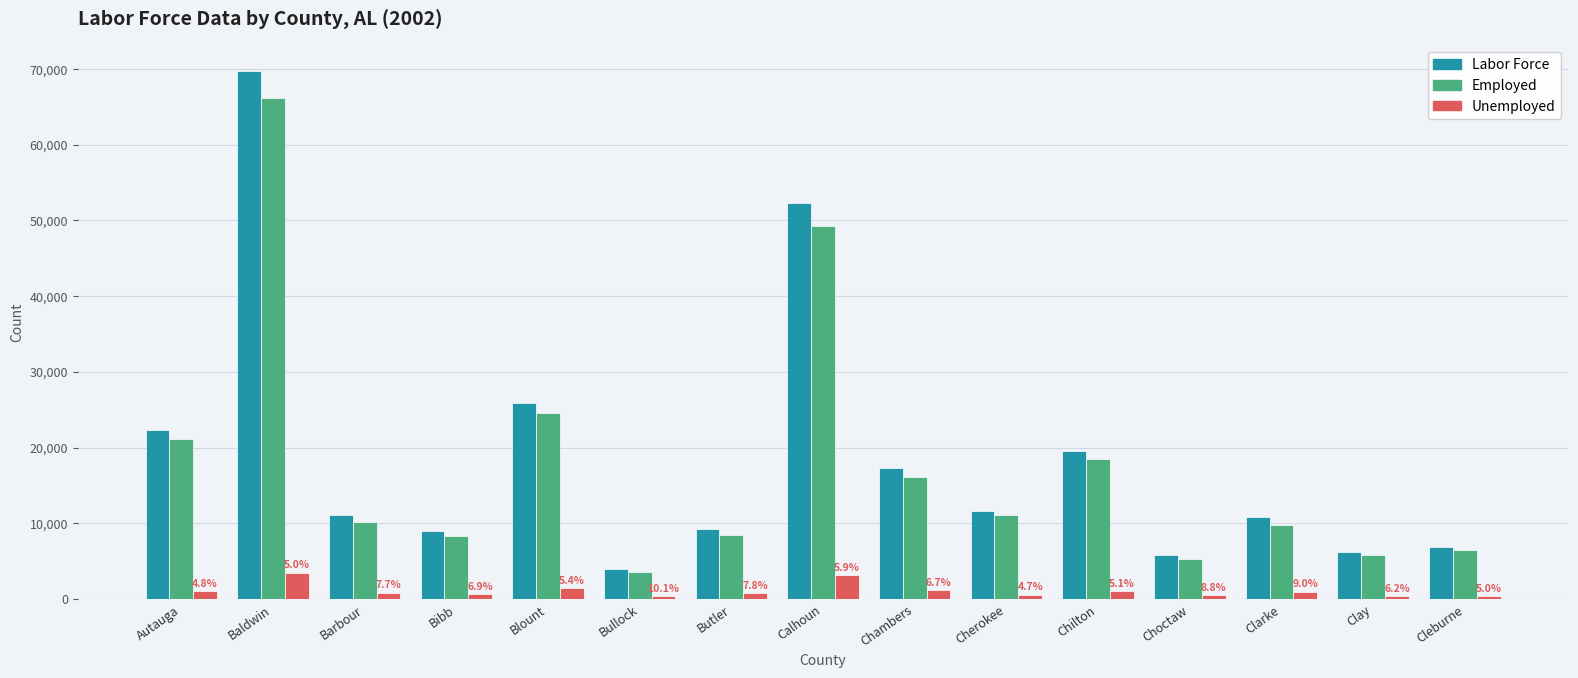

Which series has the largest range (max minus min)?

Labor Force